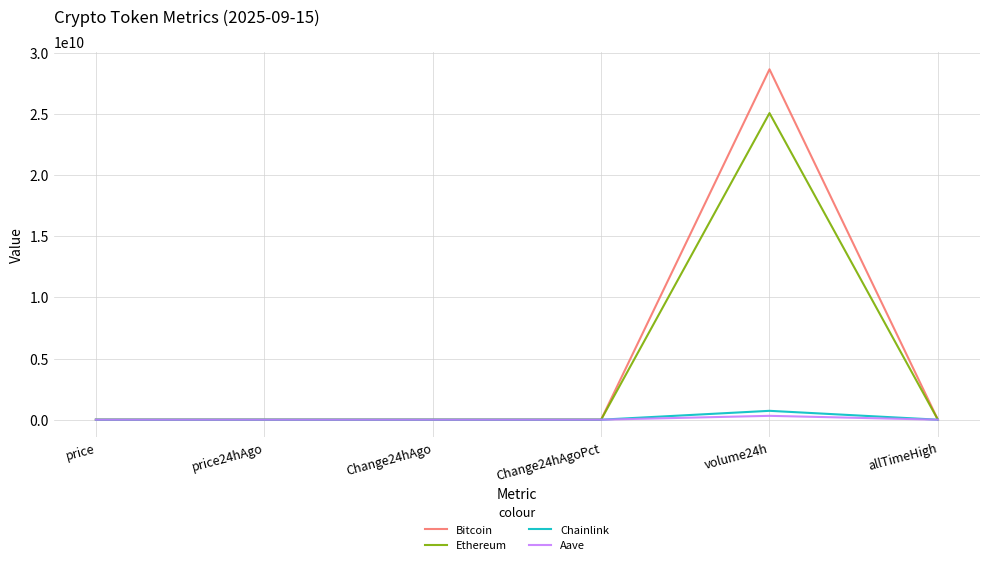

How many distinct data groups are displayed?

4